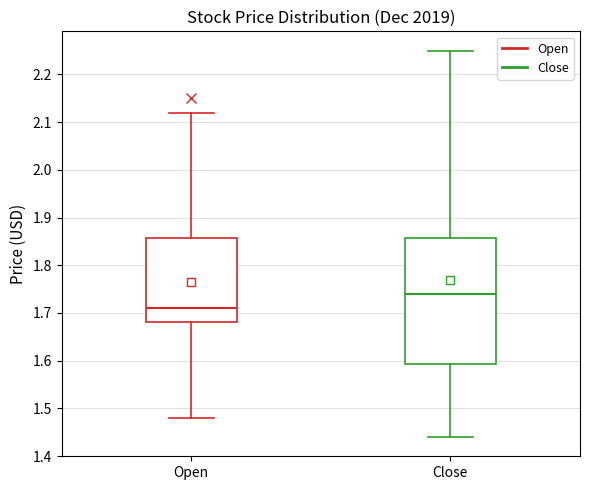

Reading left to right, transcribe this box plot: for each box, give where its median line is, the range the box spans, and where its two whiskers end, as read against the y-axis. The values are not printed on the chart, so give them approximately, as read against the axis.

Open: median 1.71, box 1.68 to 1.86, whiskers 1.48 to 2.12
Close: median 1.74, box 1.59 to 1.86, whiskers 1.44 to 2.25